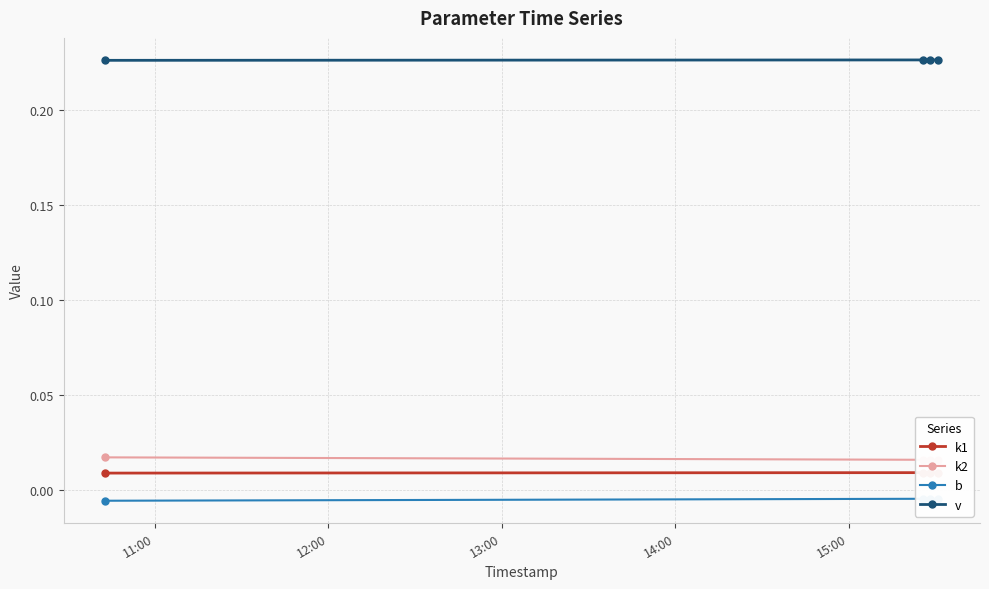

Which series has the largest total across all categories?

v